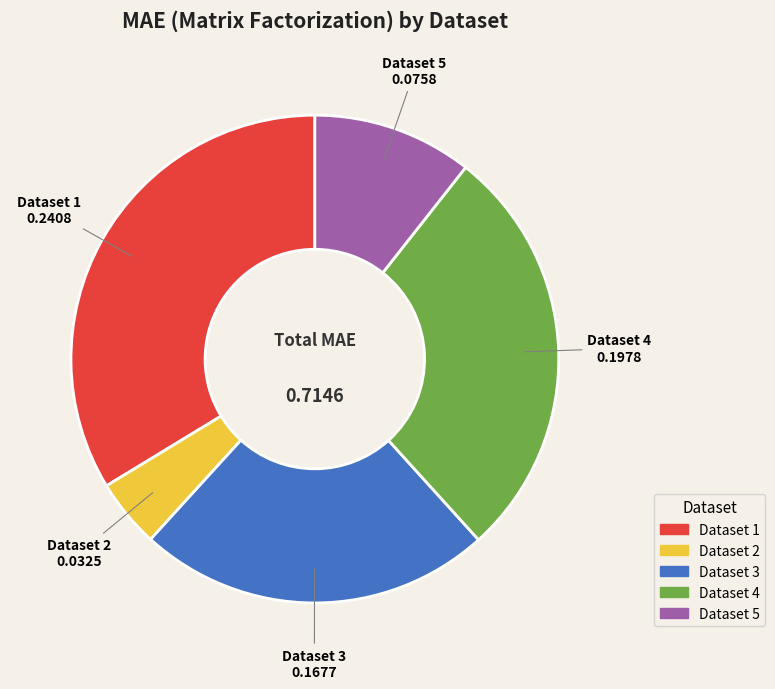

Between Dataset 4 and Dataset 3, which is larger?

Dataset 4